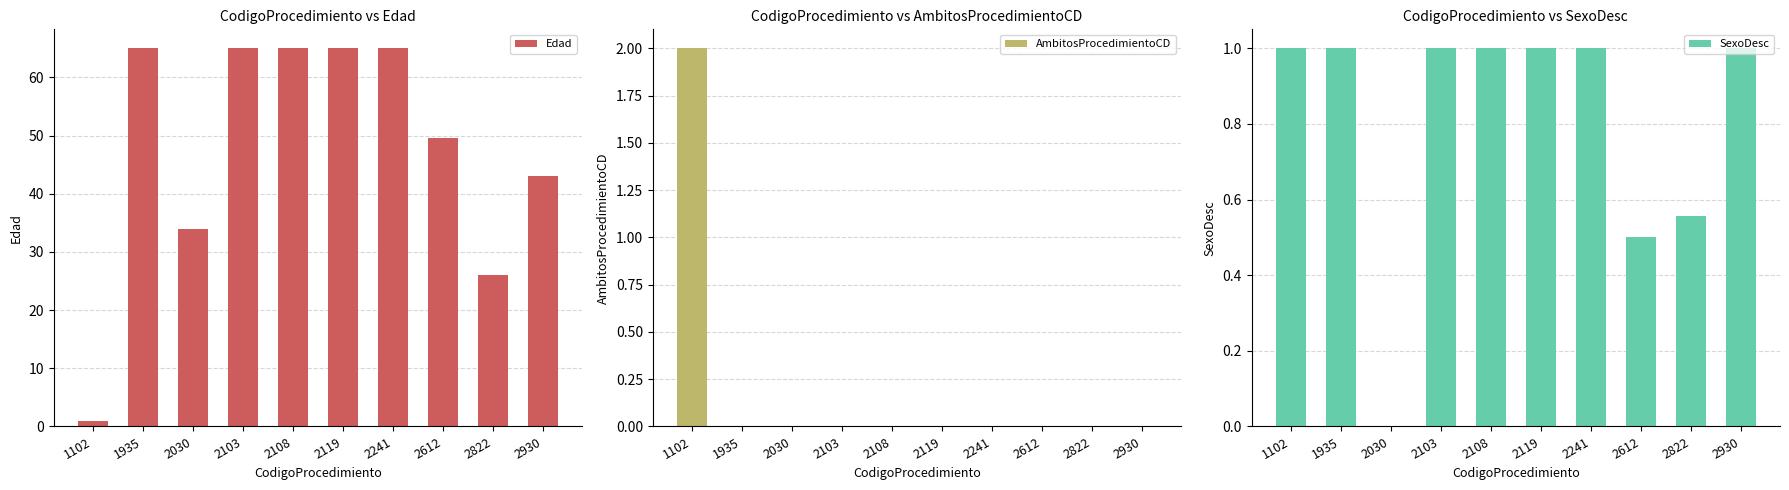

Which series has the largest total across all categories?

Edad